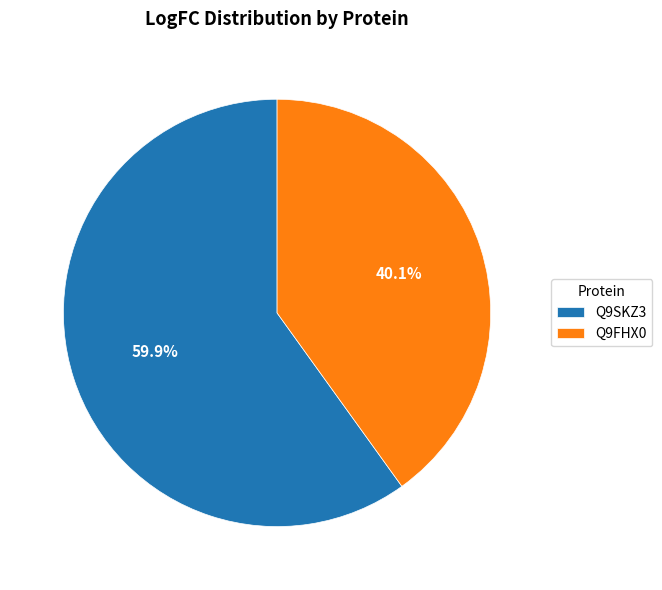

What percentage is the Q9FHX0 slice, to the nearest percent?

40%